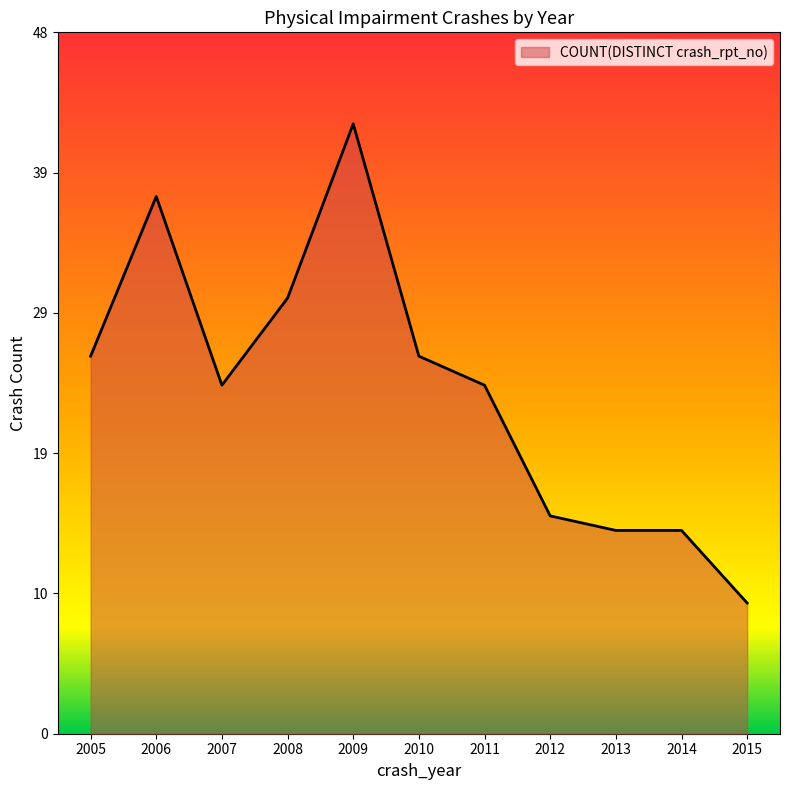

True or false: the data shows 24 at 2007.

True